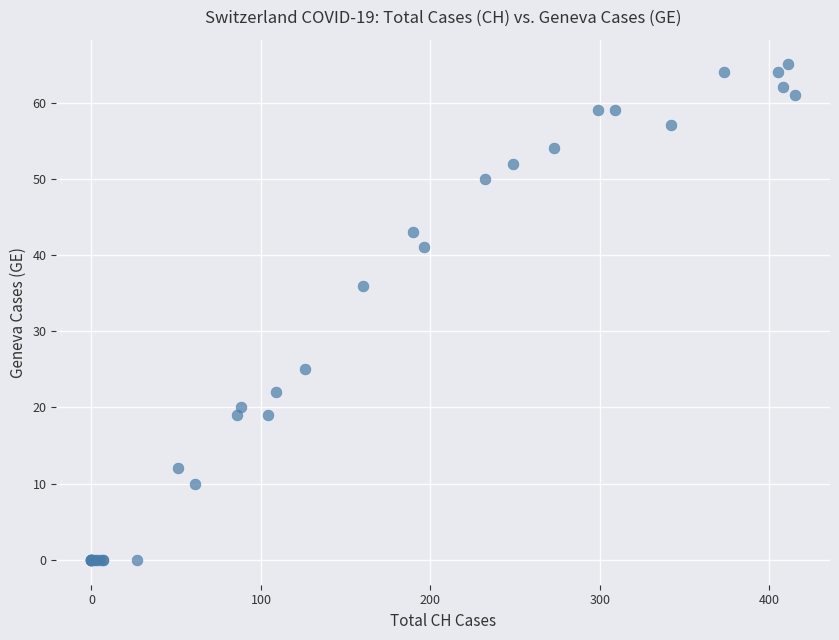

What Y value in the scatter plot is closest to 32?

36